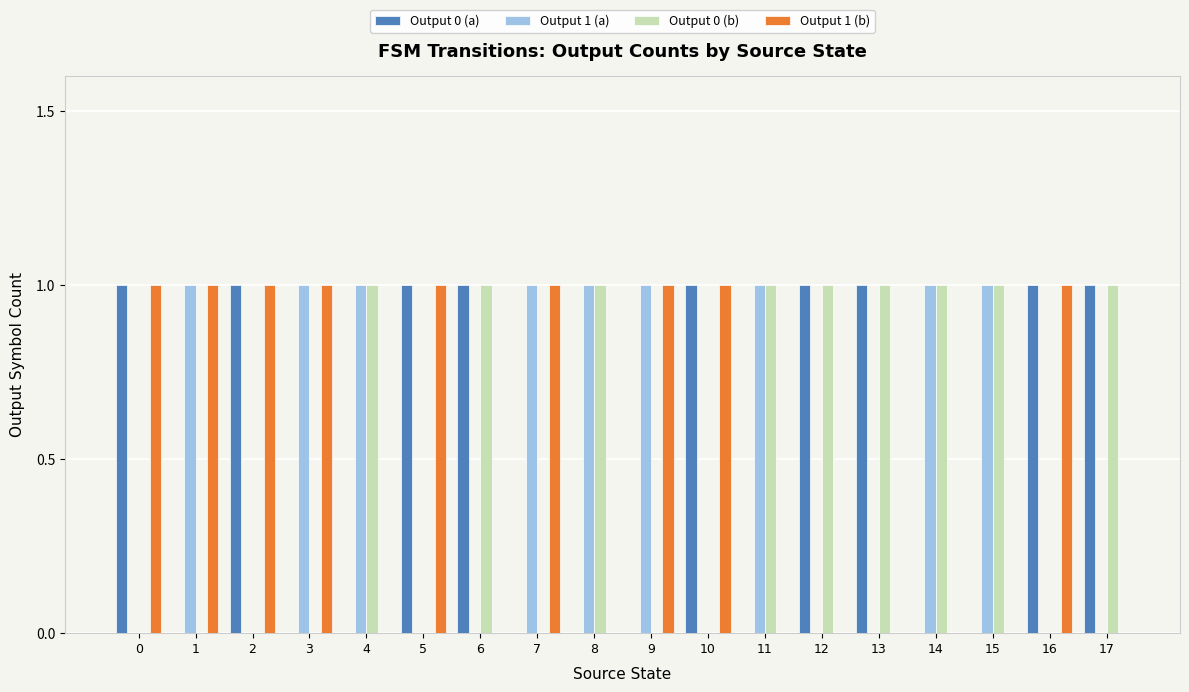

Does the chart contain stacked bars?

No